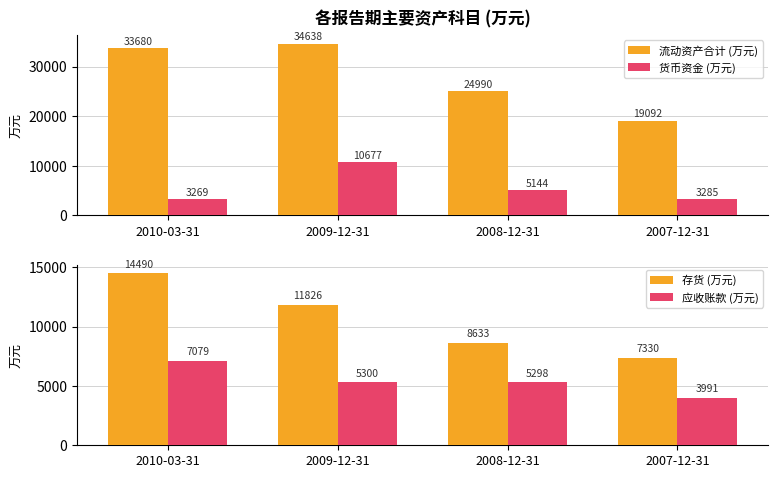

Rank the categories by 应收账款 (万元) value from highest to lowest.

2010-03-31, 2009-12-31, 2008-12-31, 2007-12-31